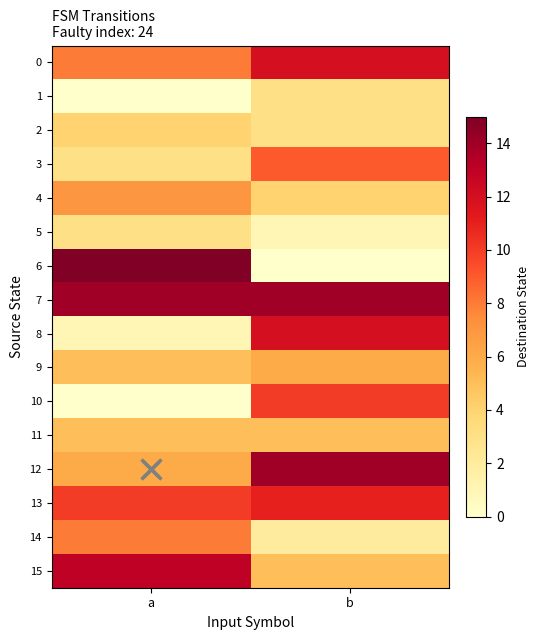

Between a and b, which series saw the biggest shift?

6